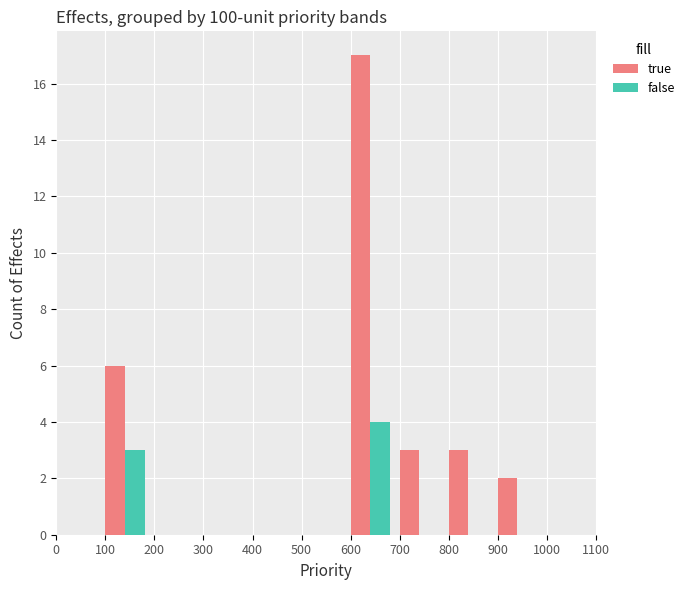

How many series are shown in this chart?

2